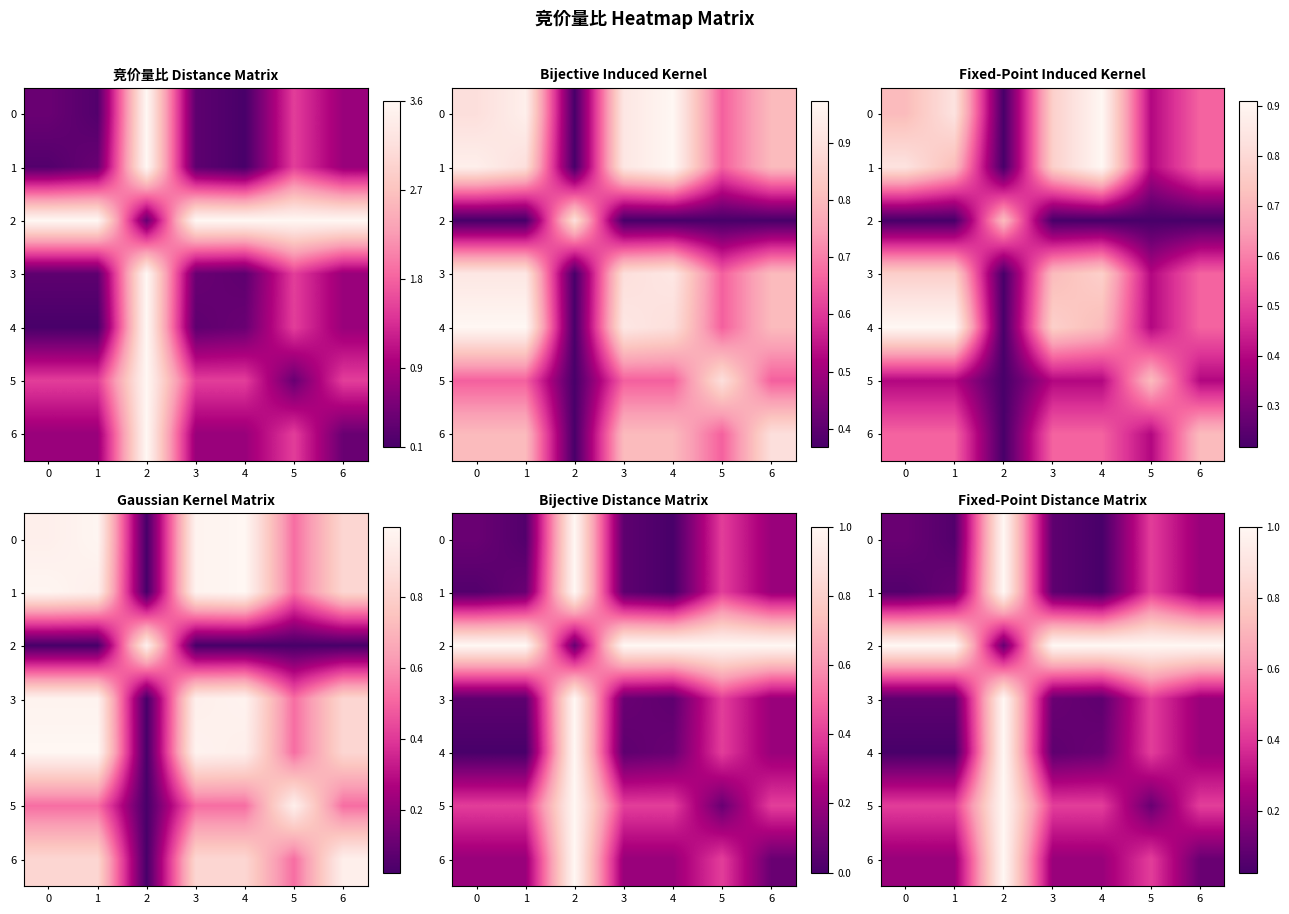

What is the total value across all series at 0?

1.9